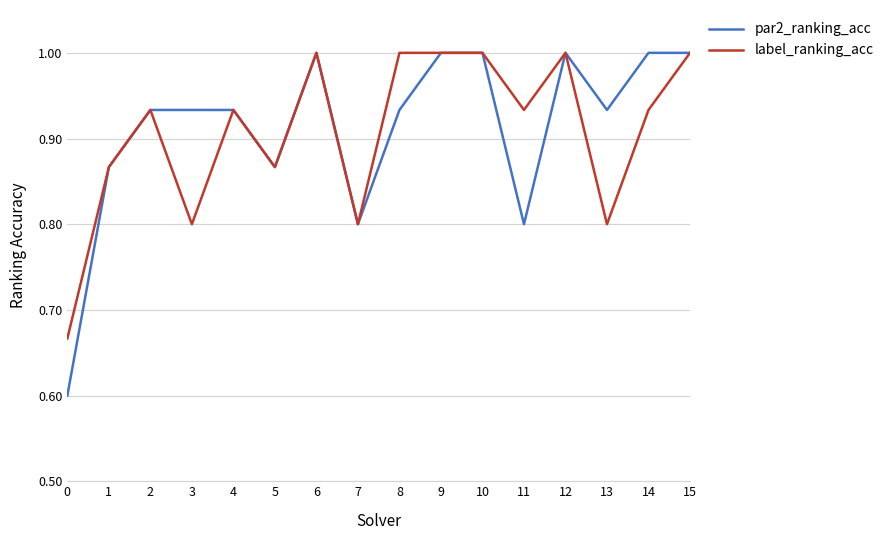

What is the total value across all series at 3?

1.7